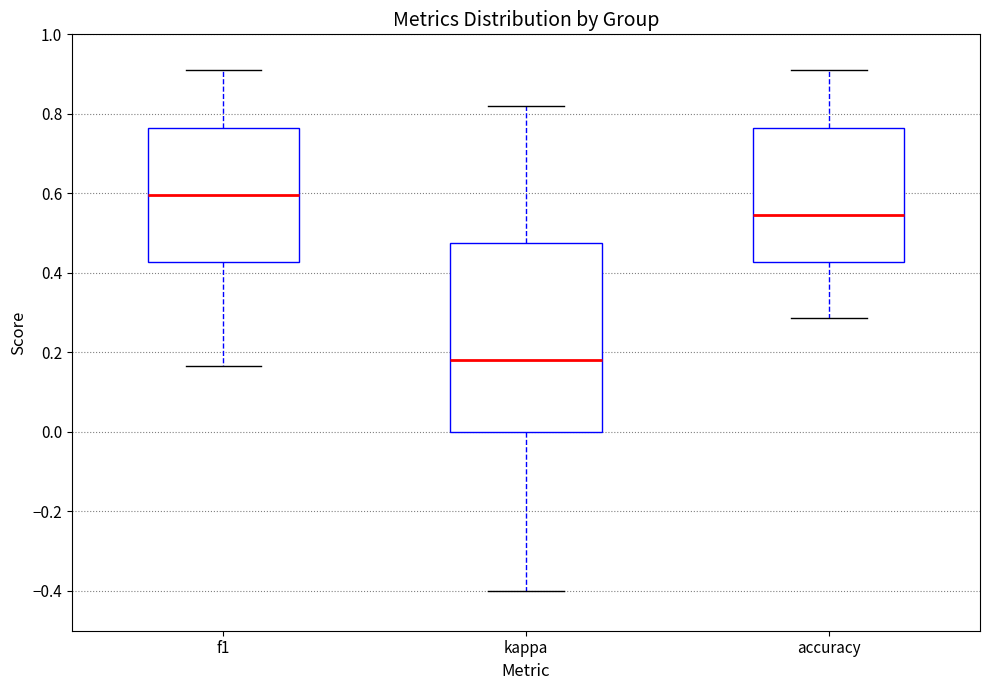

Which box is the tallest, from its lower edge to its upper edge?

kappa